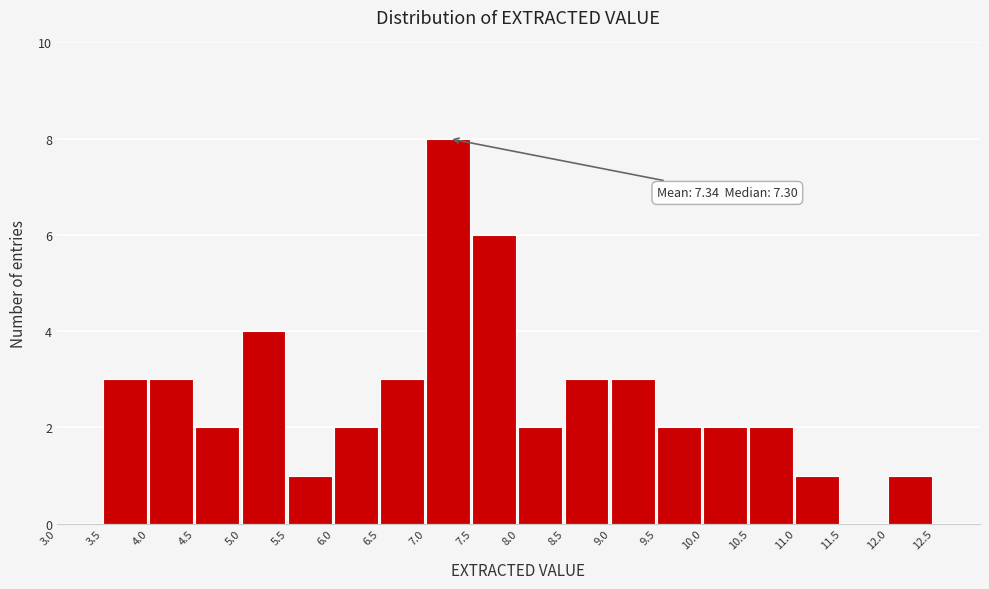

Which range on the x-axis has the tallest bar?

7.0 to 7.5